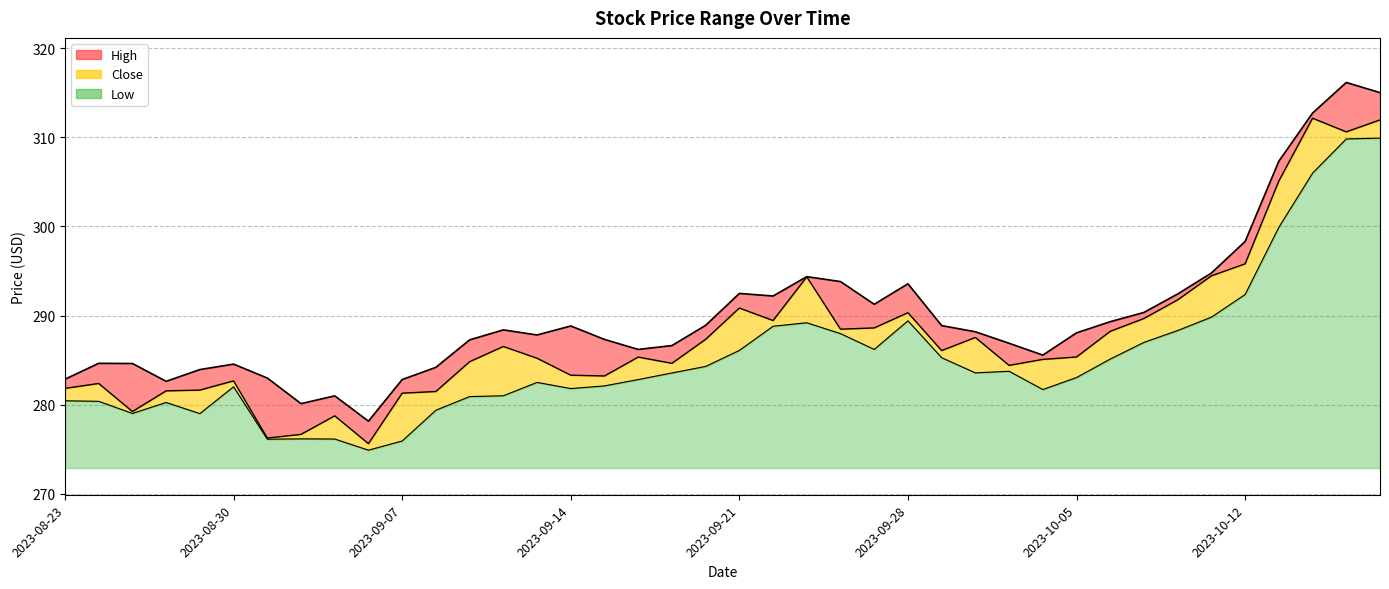

What is the average value of the Close series?

287.7